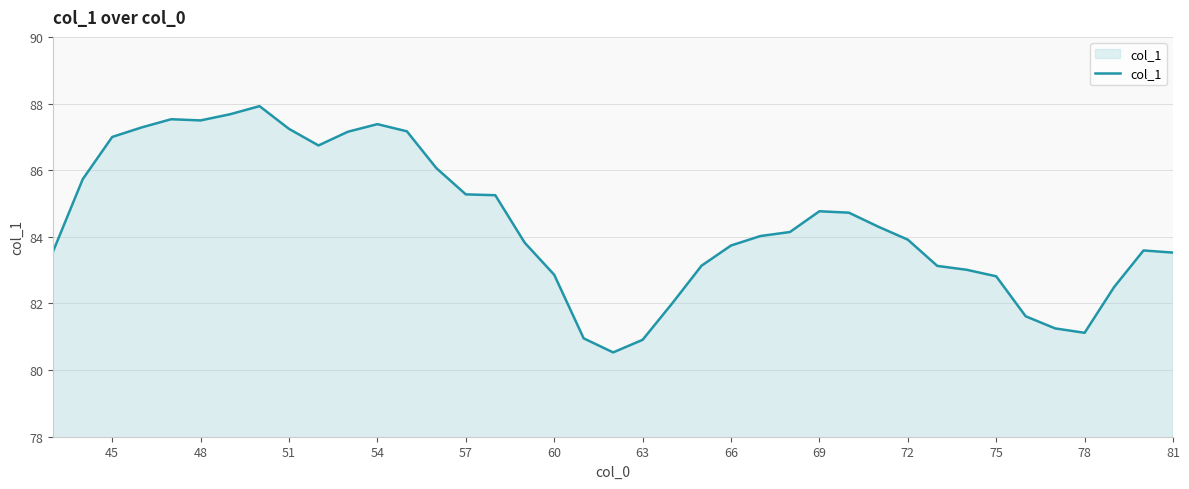

How many lines are shown in the chart?

1